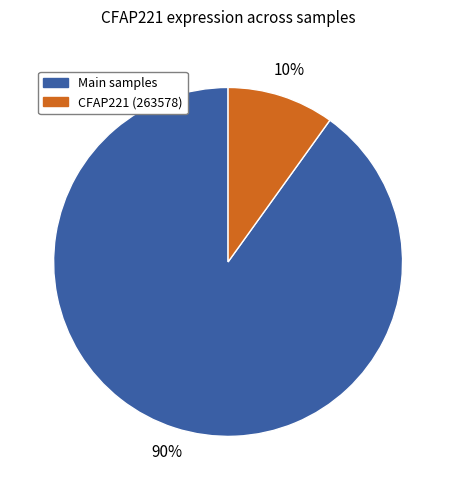

Is it true that CFAP221 (263578) is 1% of the pie?

False